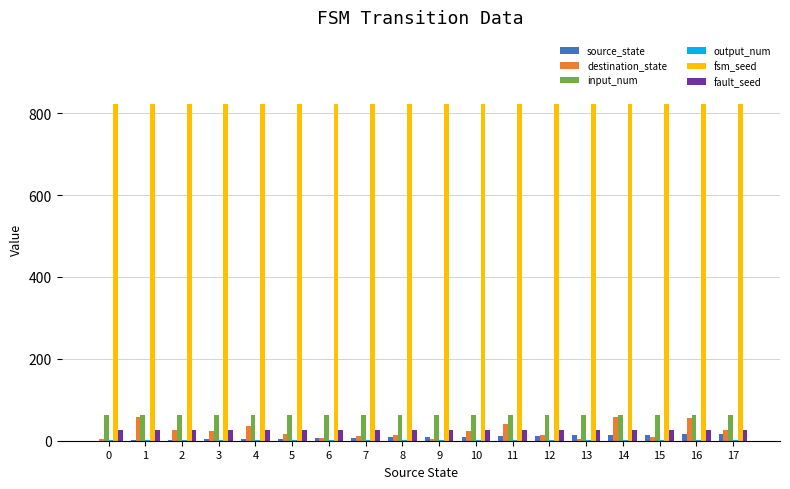

Which series has the largest total across all categories?

fsm_seed